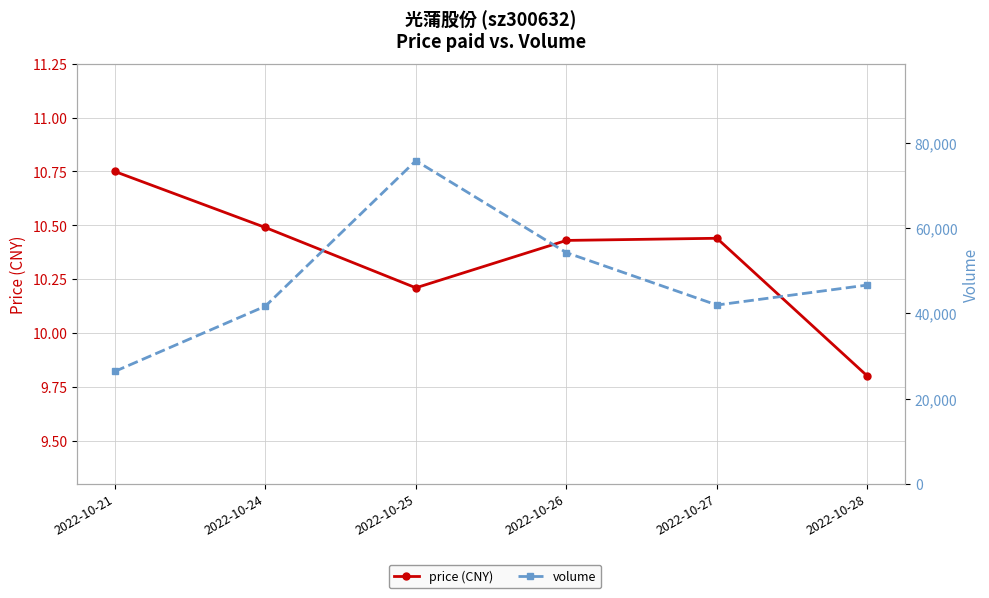

Reading left to right, extract all data points from this chart.

price (CNY): 2022-10-21=10.8	2022-10-24=10.5	2022-10-25=10.2	2022-10-26=10.4	2022-10-27=10.4	2022-10-28=9.8
volume: 2022-10-21=26373.0	2022-10-24=41669.0	2022-10-25=75787.0	2022-10-26=54227.0	2022-10-27=41943.0	2022-10-28=46629.0